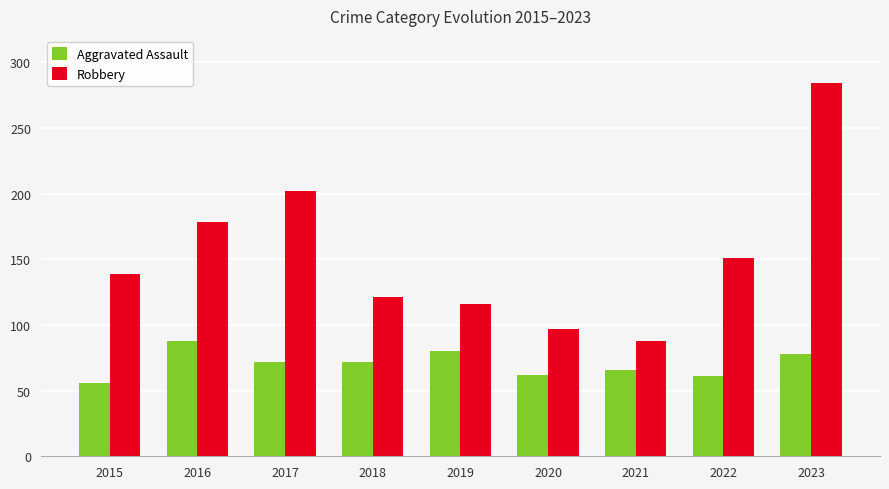

How many categories are shown in the chart?

9